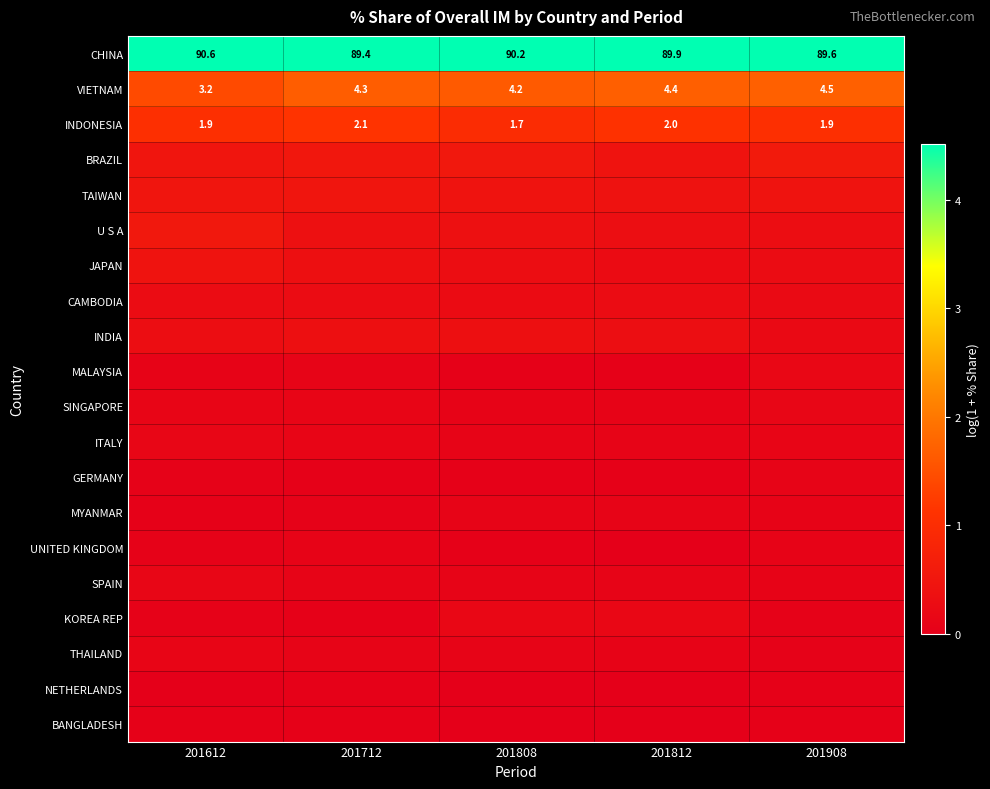

Which label corresponds to the smallest value in the chart?

201808